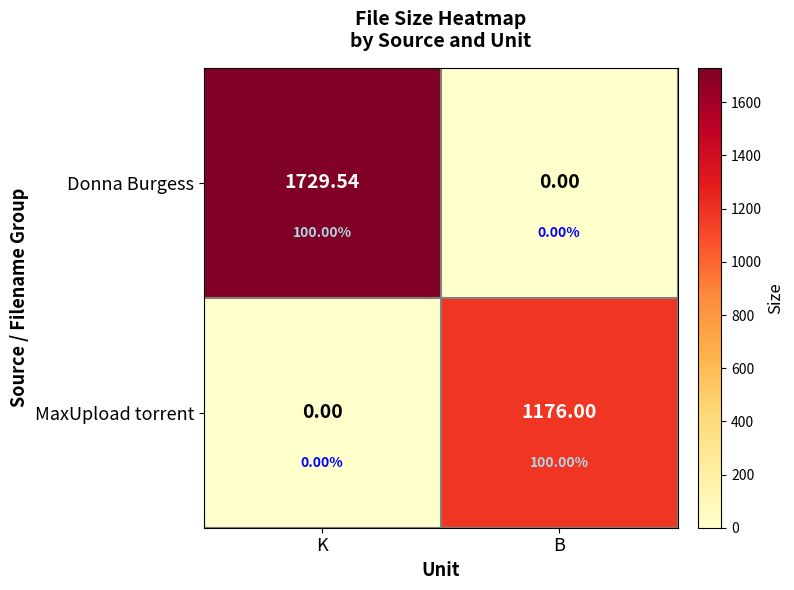

What is the greatest value displayed?

1729.5